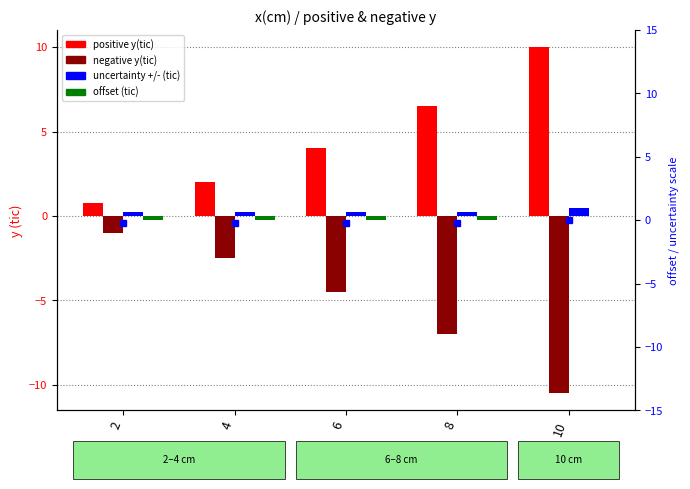

Rank the series by their maximum value, from highest to lowest.

positive y(tic), uncertainty +/- (tic), offset (tic), negative y(tic)